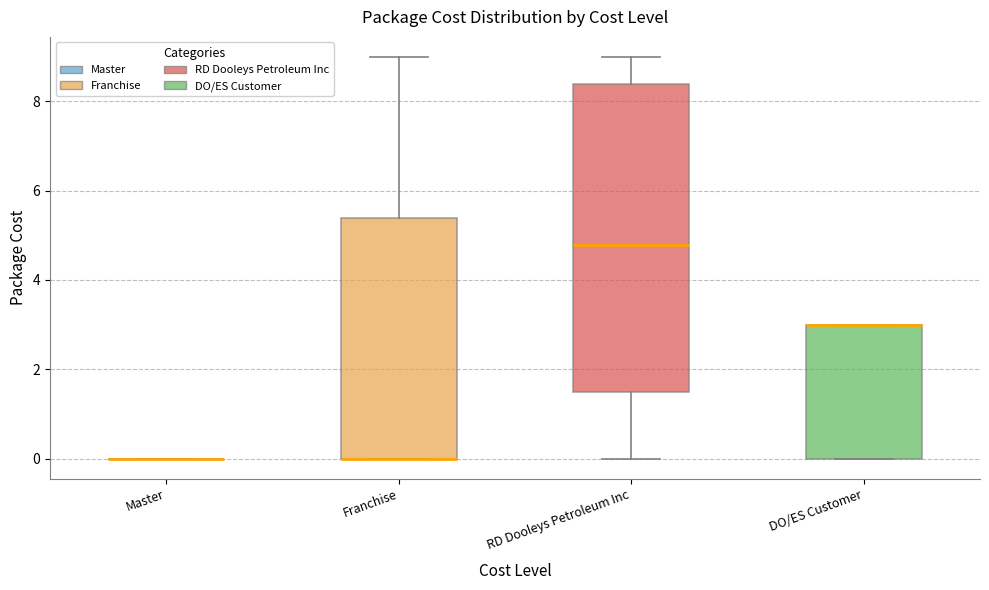

Which box is the tallest, from its lower edge to its upper edge?

RD Dooleys Petroleum Inc